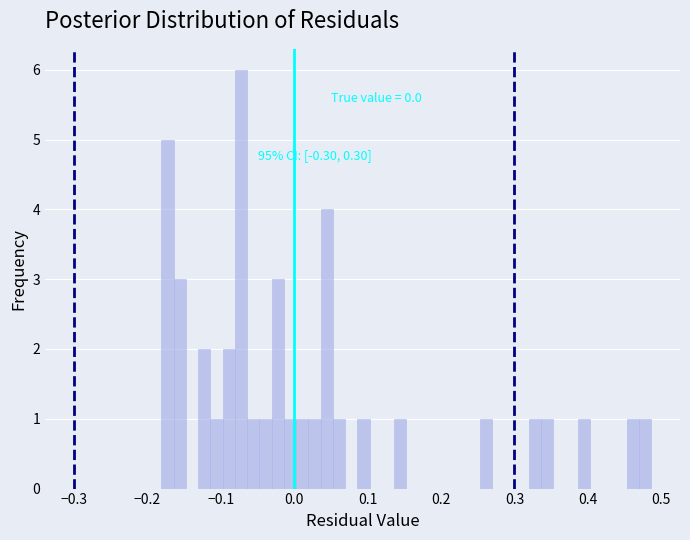

Around what value on the x-axis is the tallest bar? Give the approximate position of its centre, as read against the axis.

-0.07